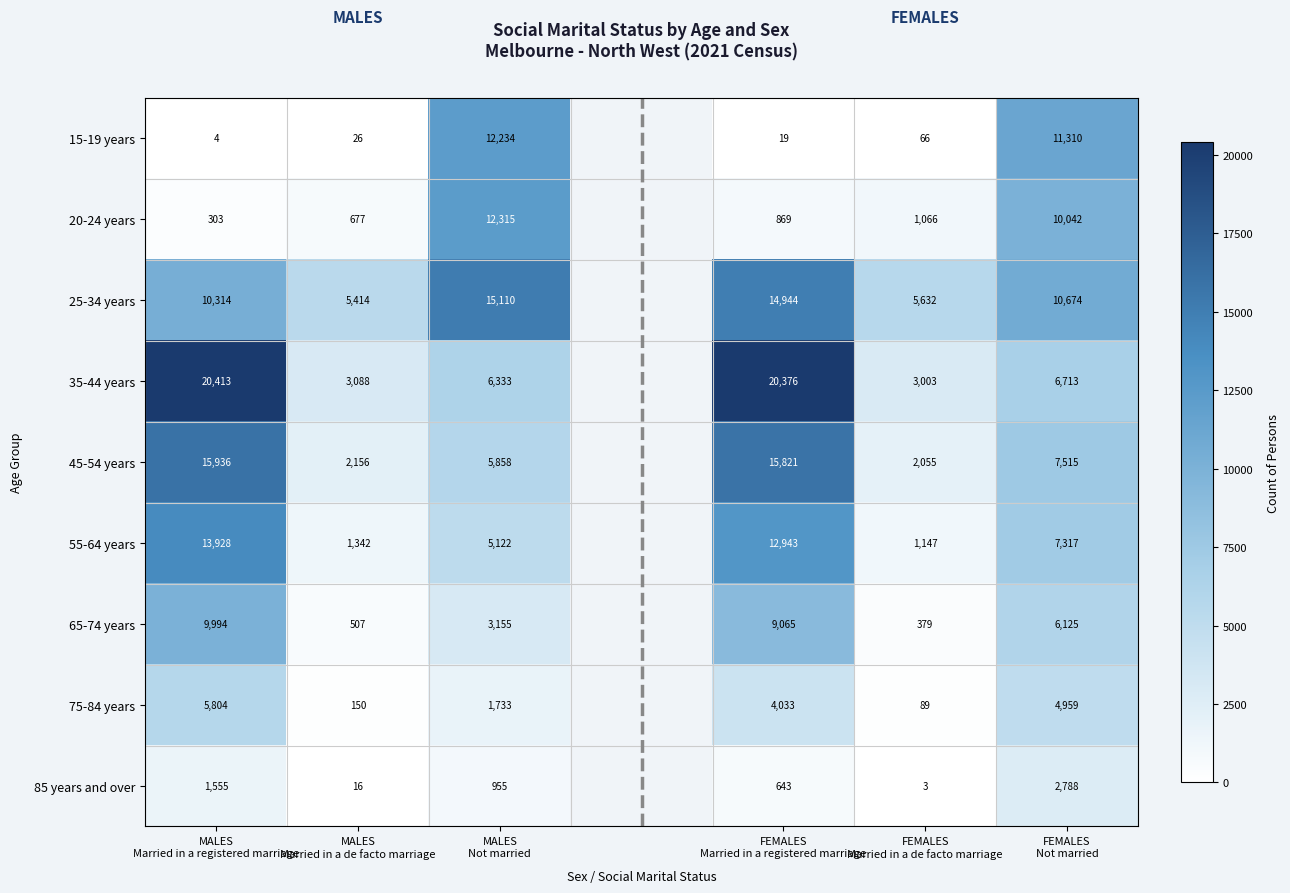

Which series has the largest range (max minus min)?

35-44 years